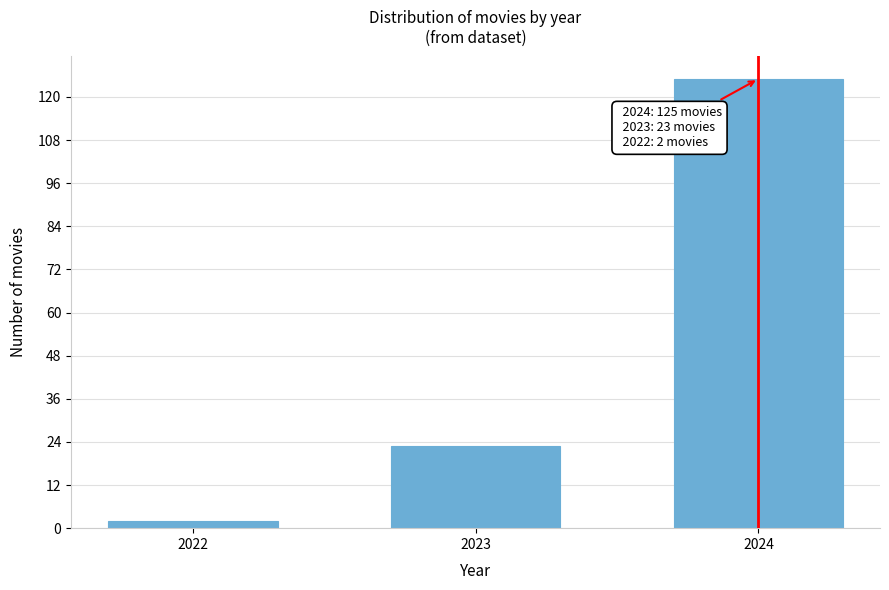

Reading left to right, what are all the values shown in this chart?

2022=2	2023=23	2024=125